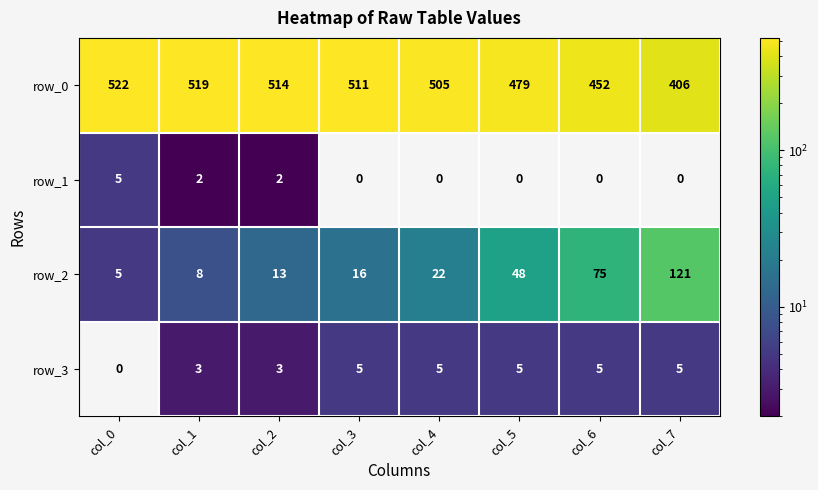

How many values in row_1 are above zero?

3